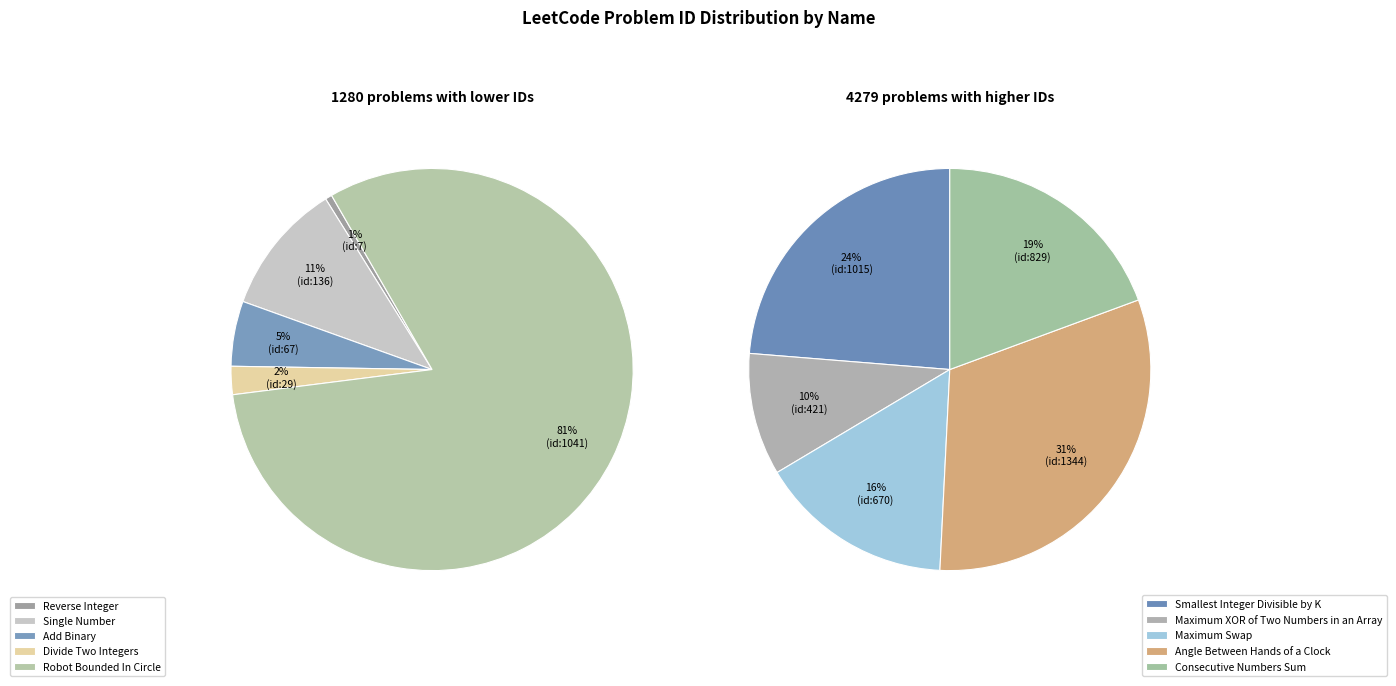

Does Consecutive Numbers Sum account for over 50% of the chart?

No